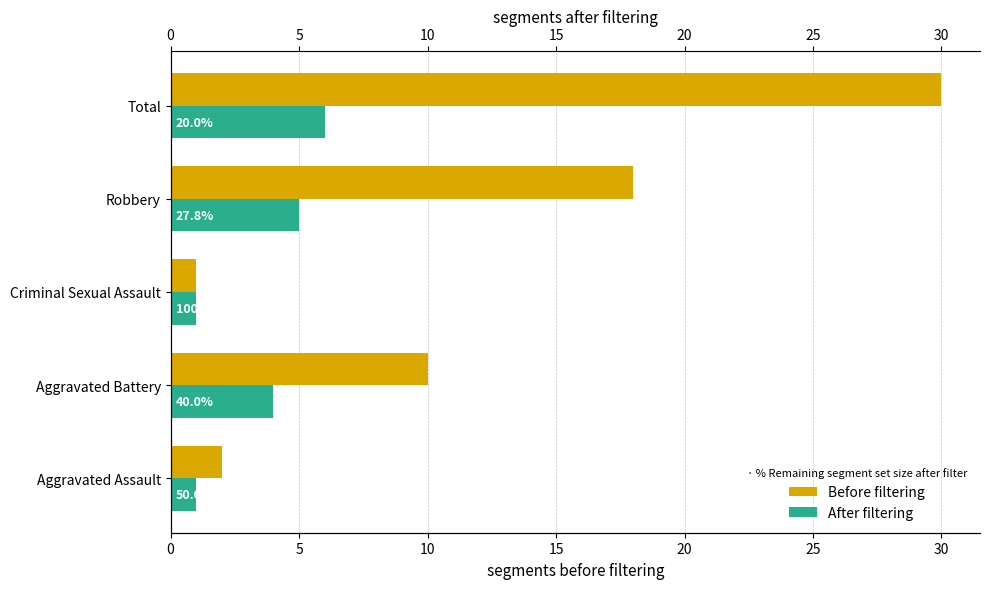

How many distinct data groups are displayed?

2